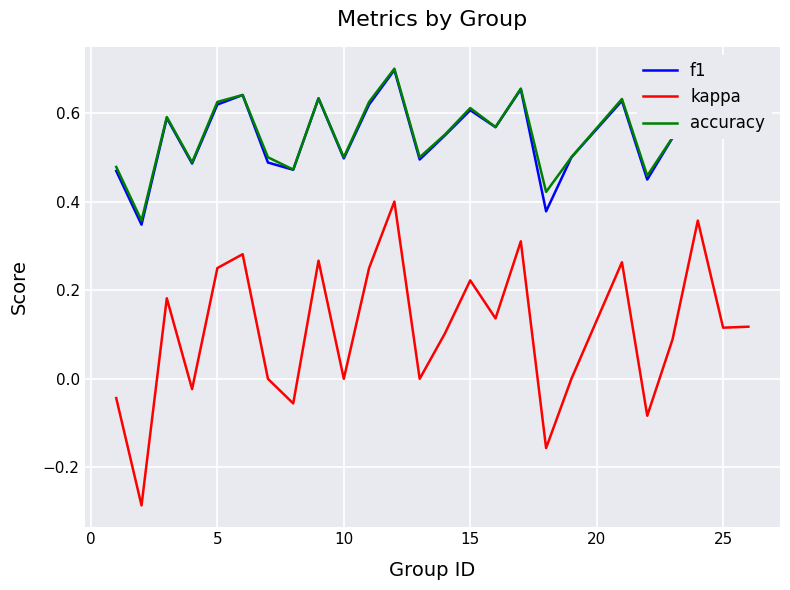

Which series has the largest range (max minus min)?

kappa